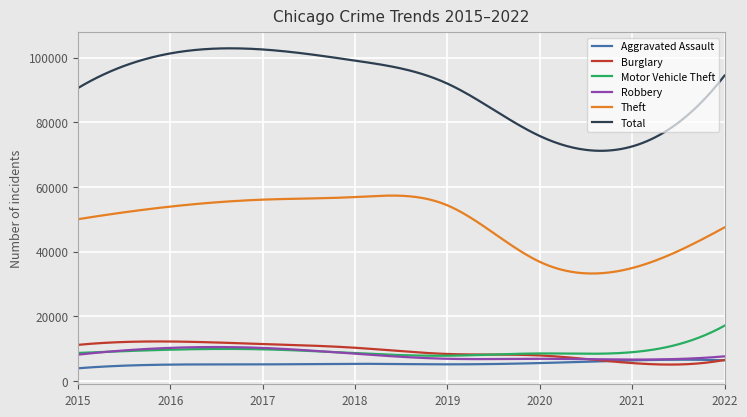

What is the smallest value displayed?

3950.0